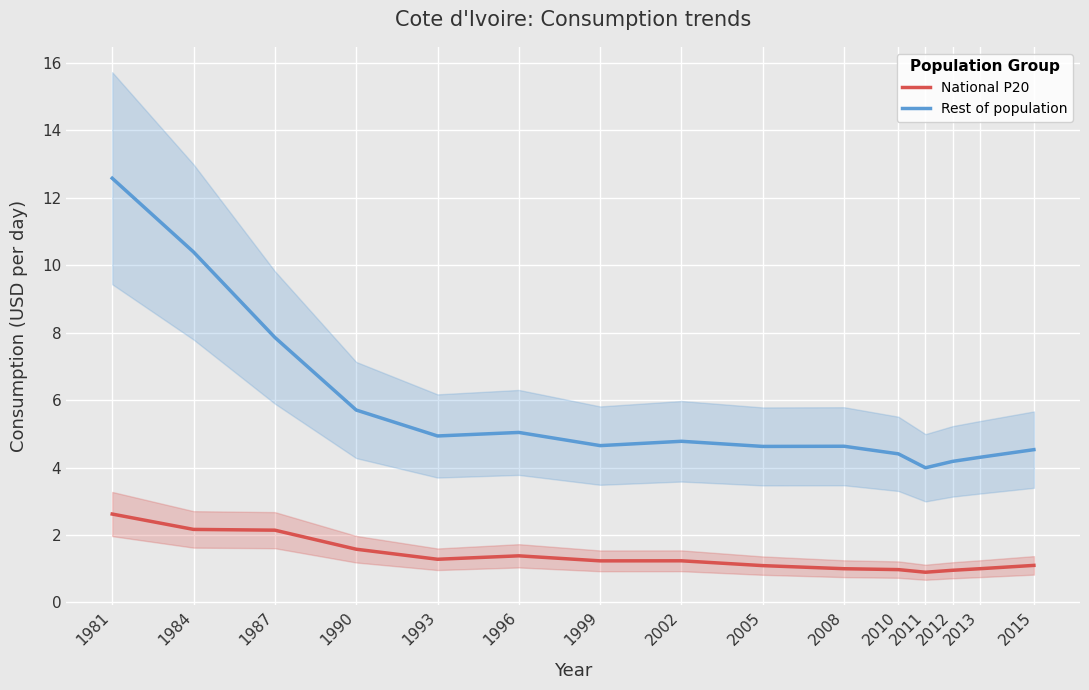

Reading left to right, what are all the values shown in this chart?

National P20: 2.6	2.2	2.1	1.6	1.3	1.4	1.2	1.2	1.1	1.0	1.0	0.9	1.0	1.0	1.1
Rest of population: 12.6	10.4	7.9	5.7	4.9	5.0	4.7	4.8	4.6	4.6	4.4	4.0	4.2	4.3	4.5